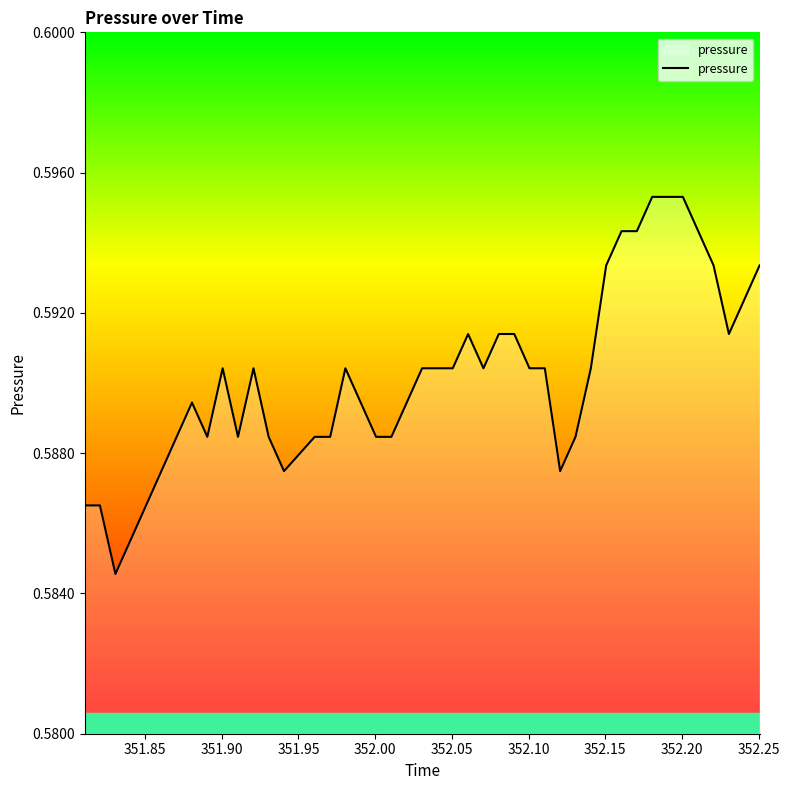

What is the greatest value displayed?

0.6